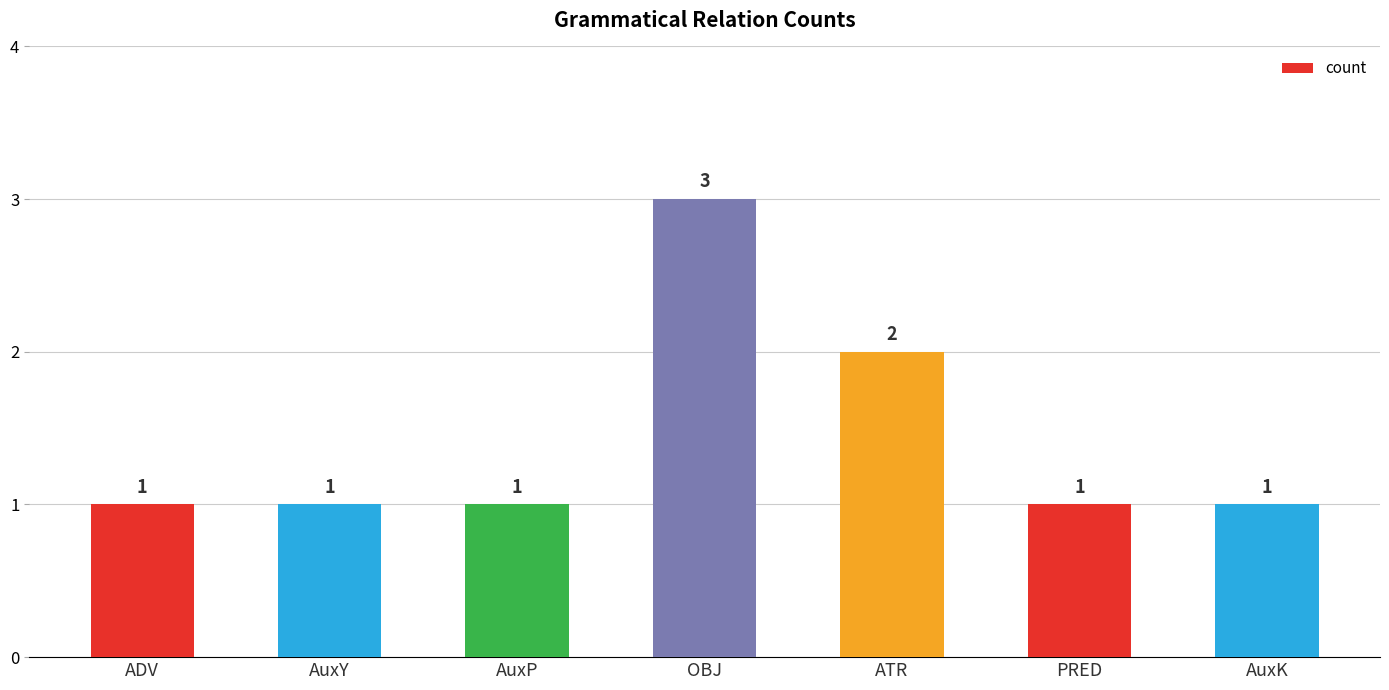

What is the maximum value shown in the chart?

3